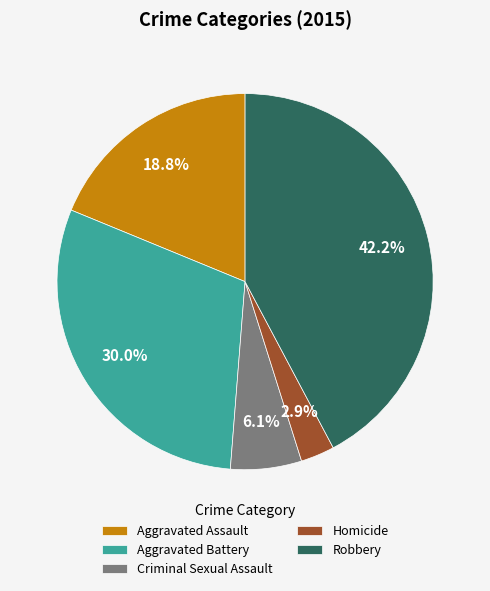

To the nearest percent, what portion does Aggravated Assault represent?

19%